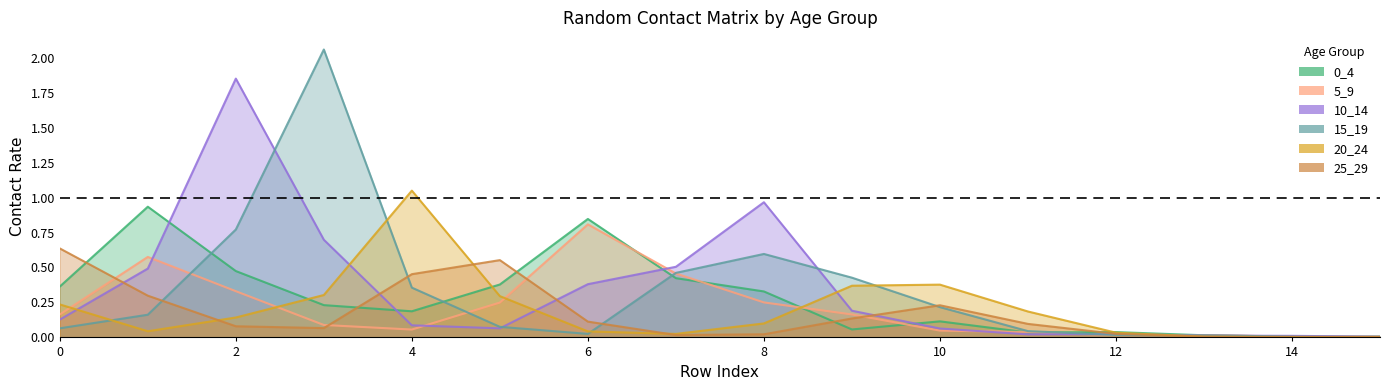

Which series has the largest range (max minus min)?

15_19